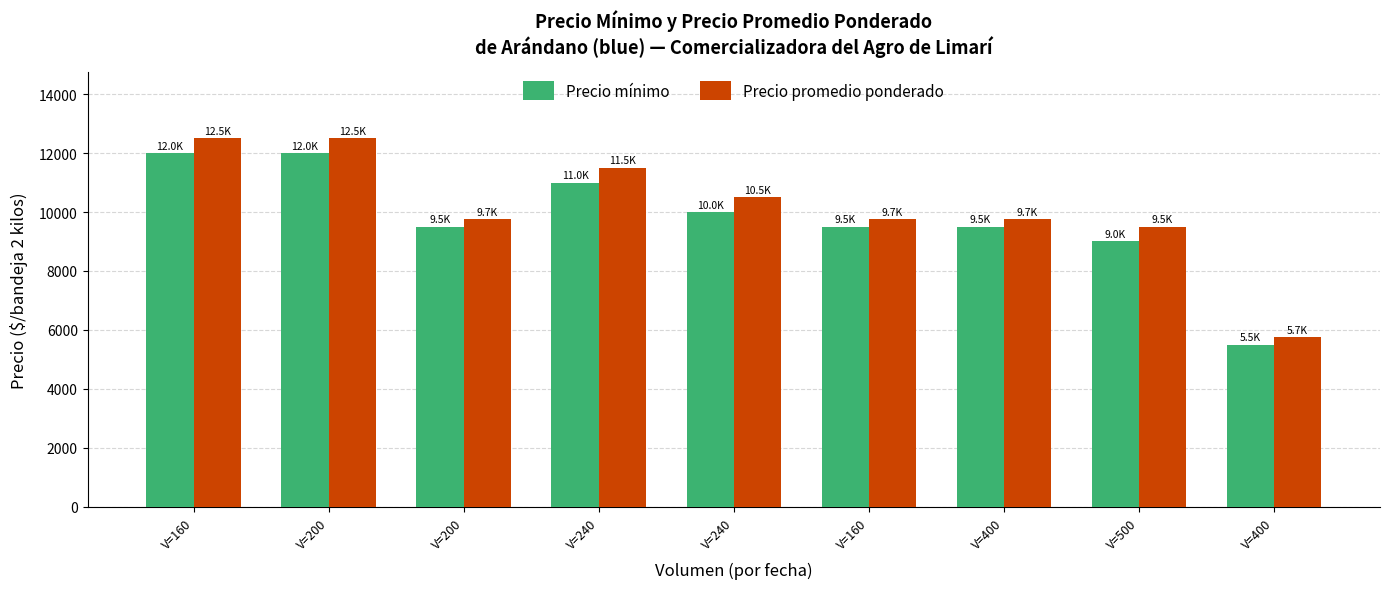

What is the label of the 4th bar from the right?

V=160